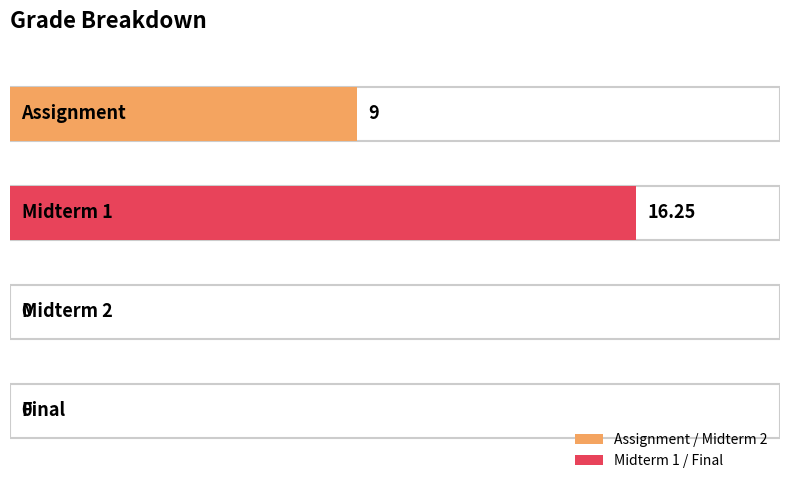

Reading right to left, list all the values displayed in this chart.

0.0	0.0	16.2	9.0